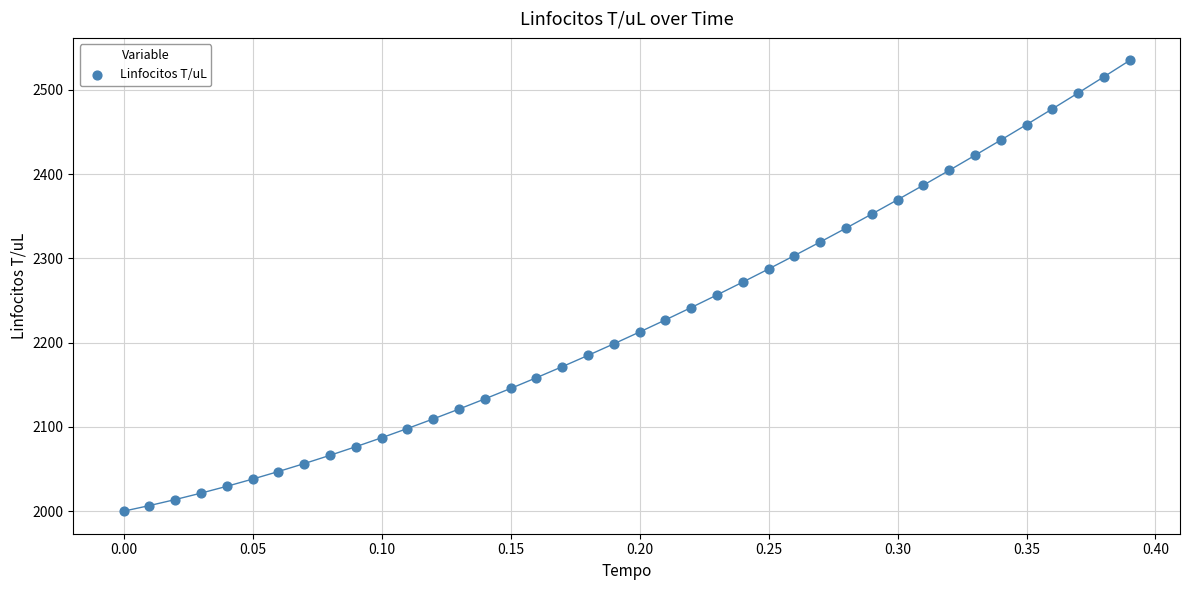

What is the range of Y values (max minus min)?

534.8